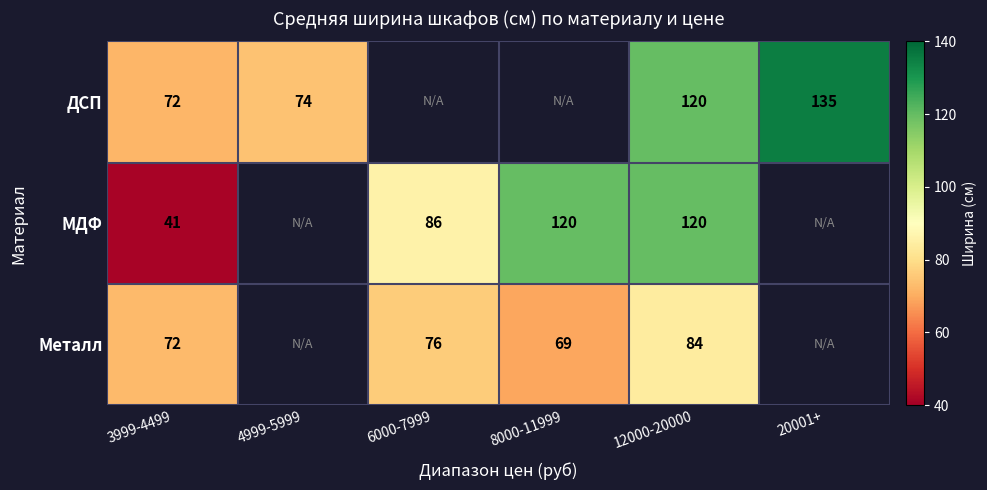

What is the difference between the ДСП values at 4999-5999 and 20001+?

60.8